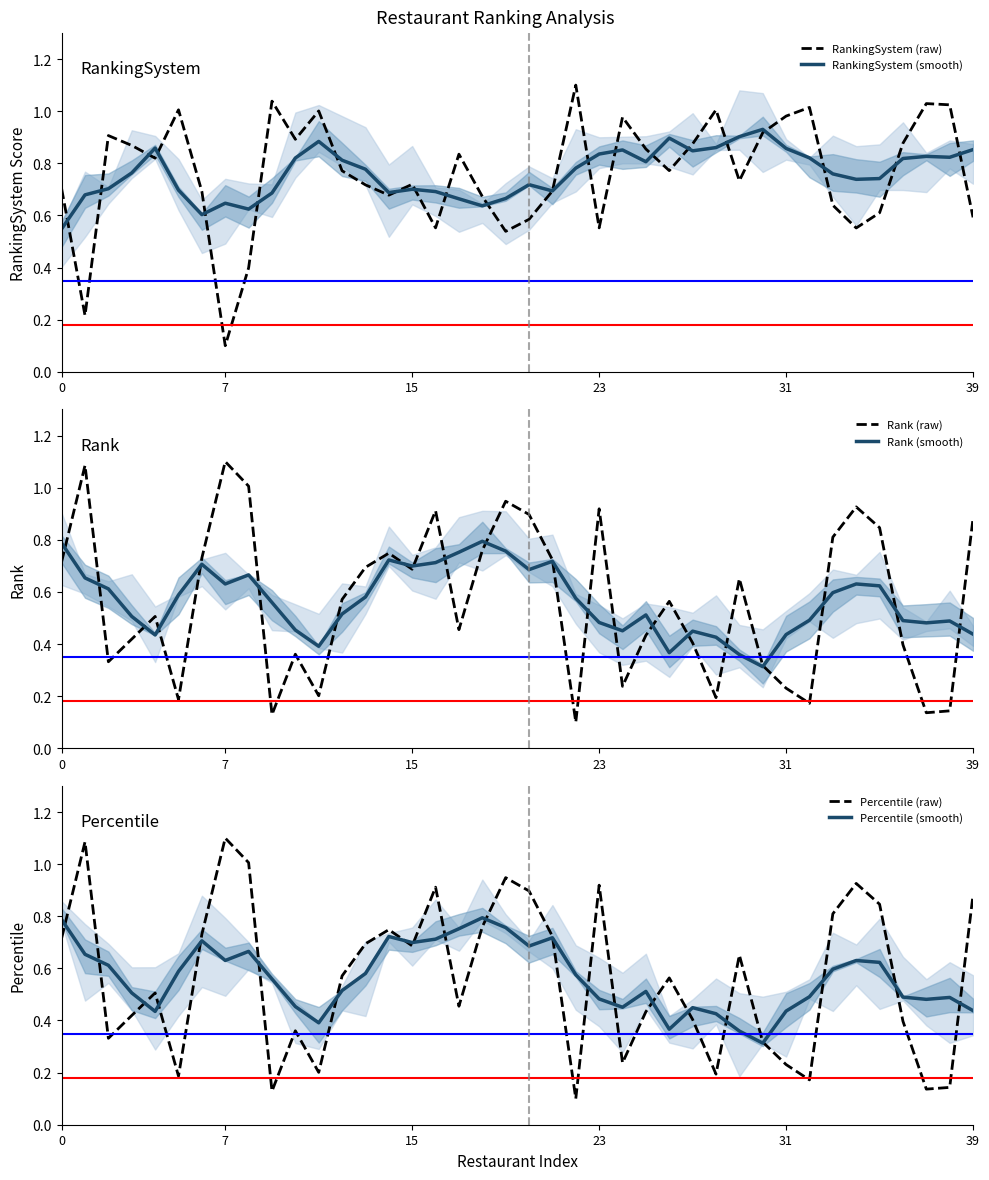

Where is Rank (smooth) nearest to the value 0?

30